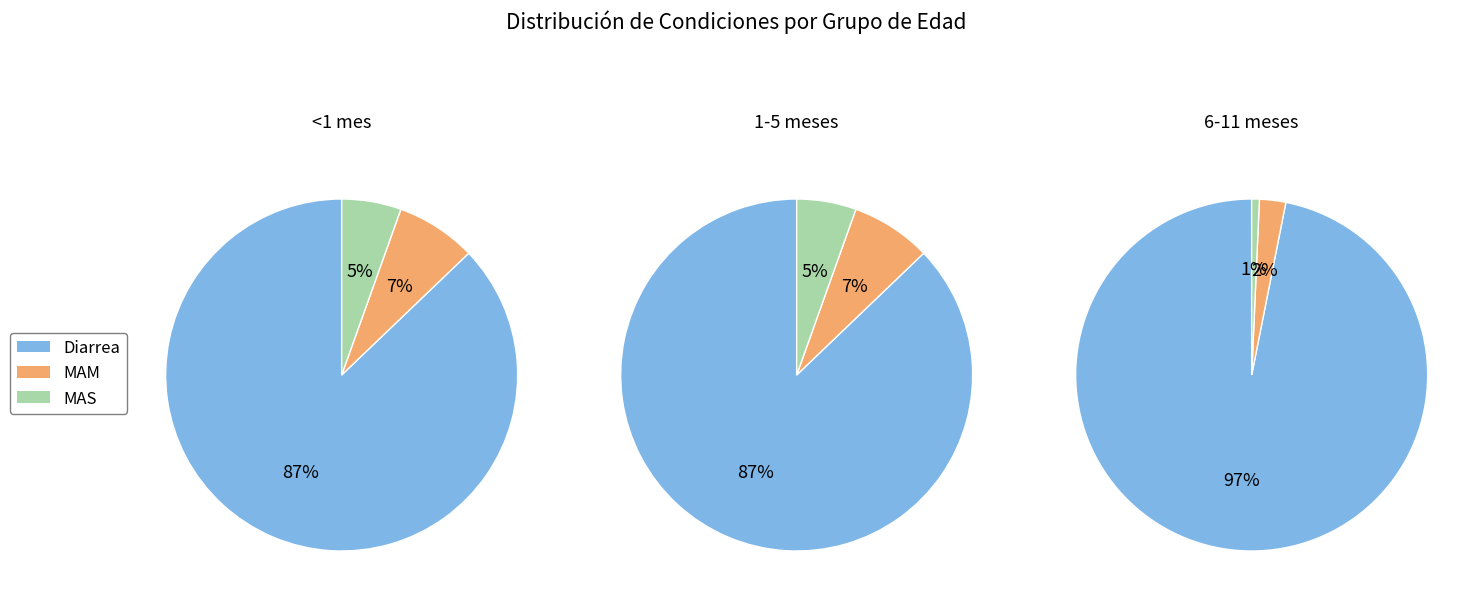

To the nearest percent, what portion does Diarrea represent?

87%